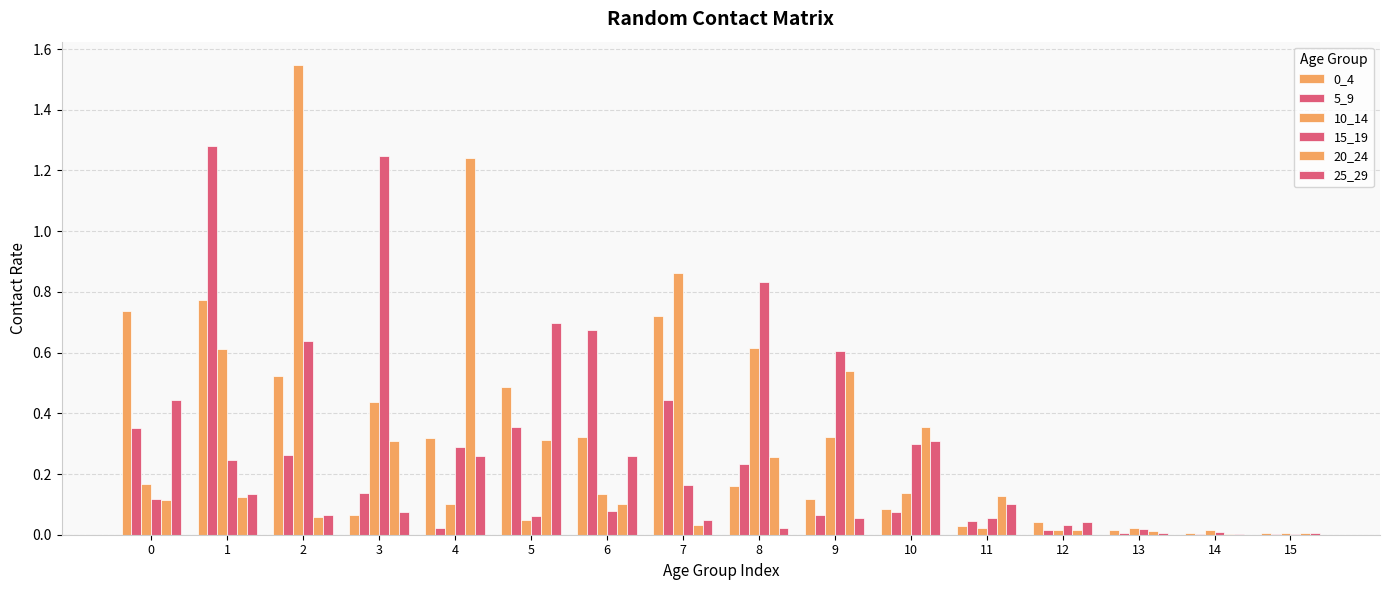

List the labels in order of 0_4 value, smallest first.

15, 14, 13, 11, 12, 3, 10, 9, 8, 4, 6, 5, 2, 7, 0, 1